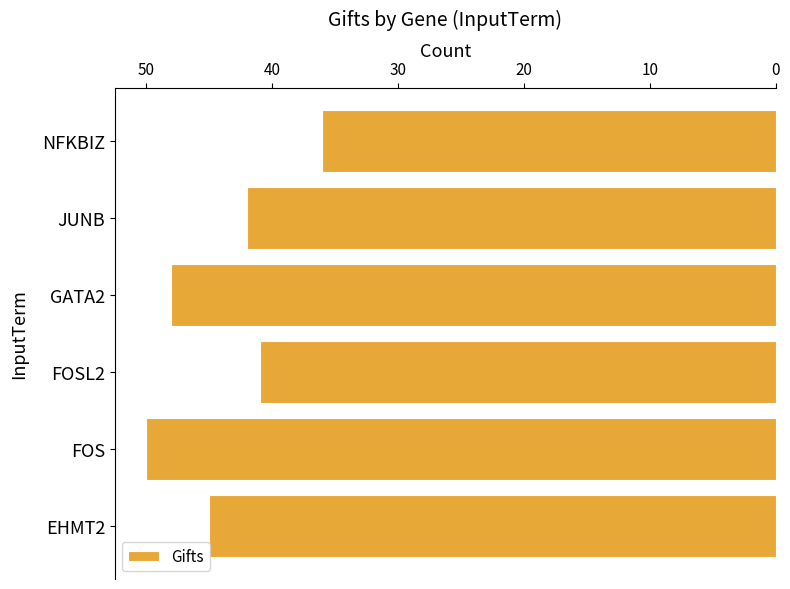

What is the difference between the maximum and minimum values?

14